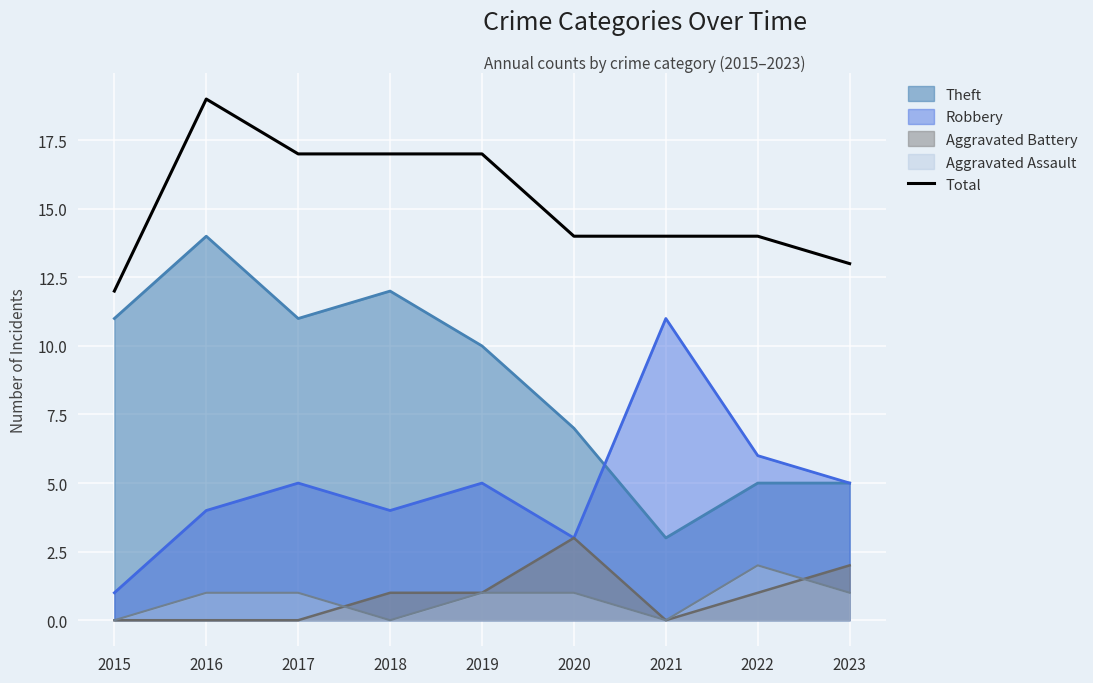

What is the difference between the values at 2015 and 2016?

7